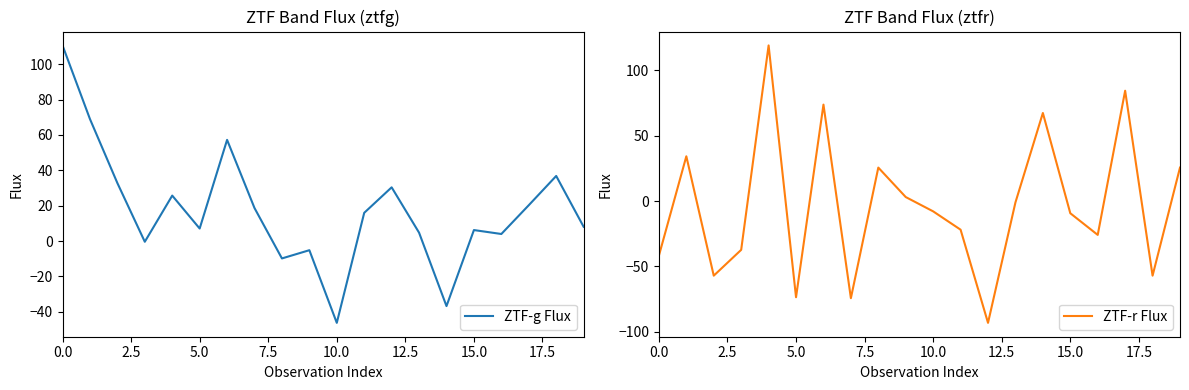

The ZTF-g Flux series shows 6.2 at 15.0. True or false?

True